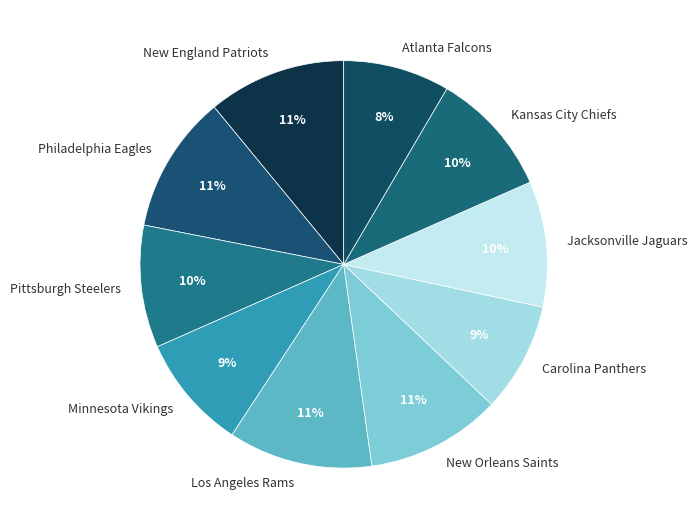

Is it true that Jacksonville Jaguars is 10% of the pie?

True